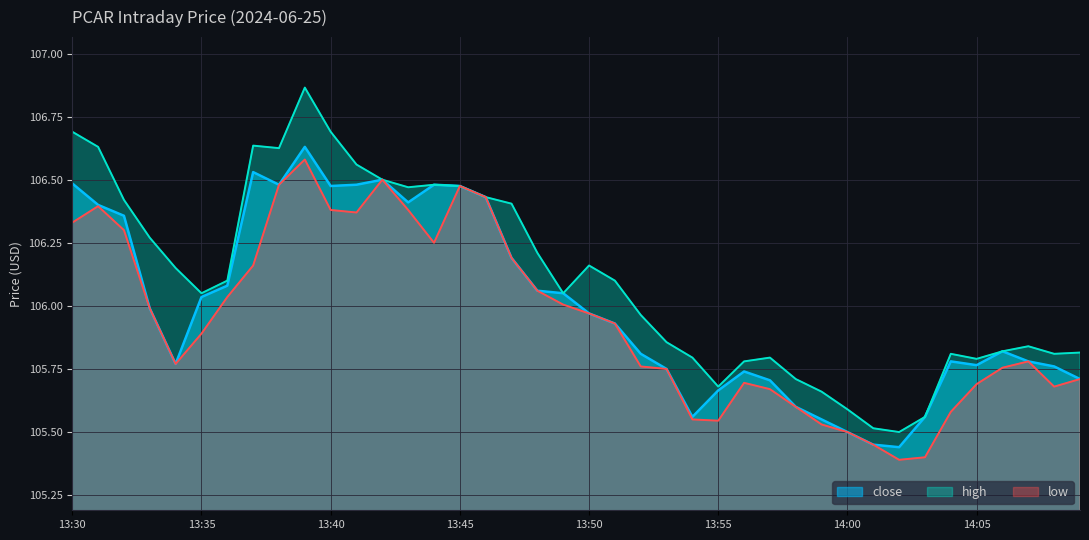

What is the greatest value displayed?

106.9